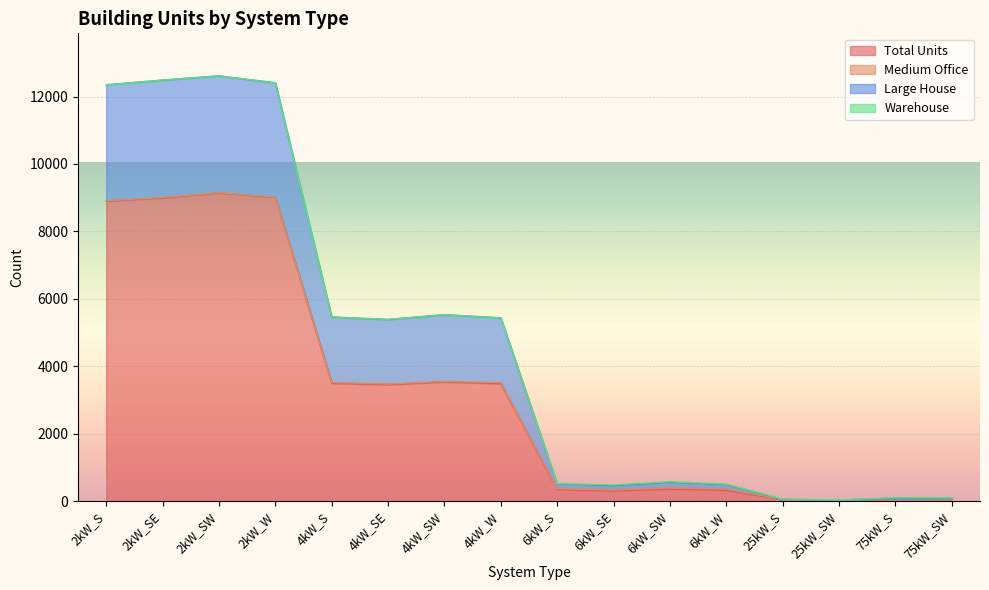

What is the maximum value for Total Units?

9141